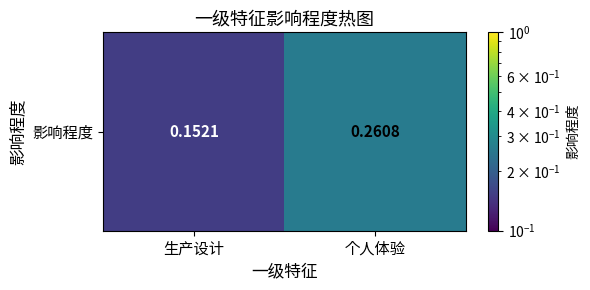

Reading right to left, extract all data points from this chart.

个人体验=0.3	生产设计=0.2